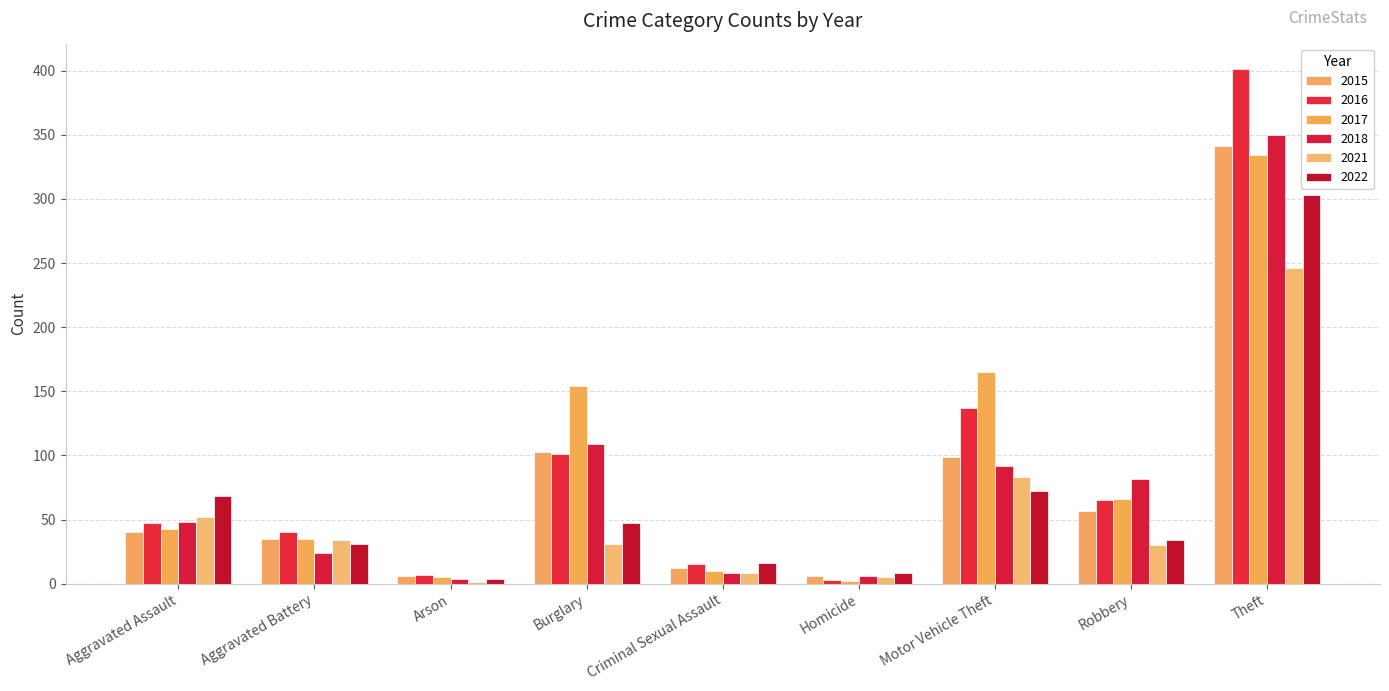

Is it true that 2022 equals 31 at Aggravated Battery?

True